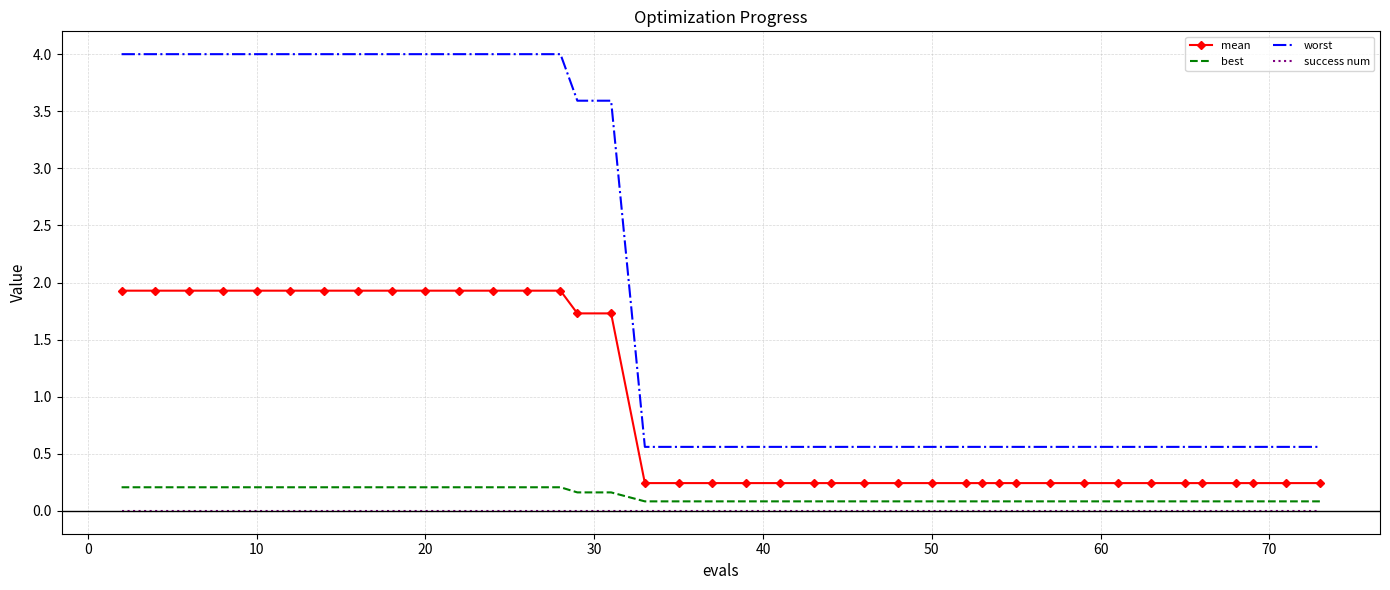

True or false: mean and best intersect in this chart.

False